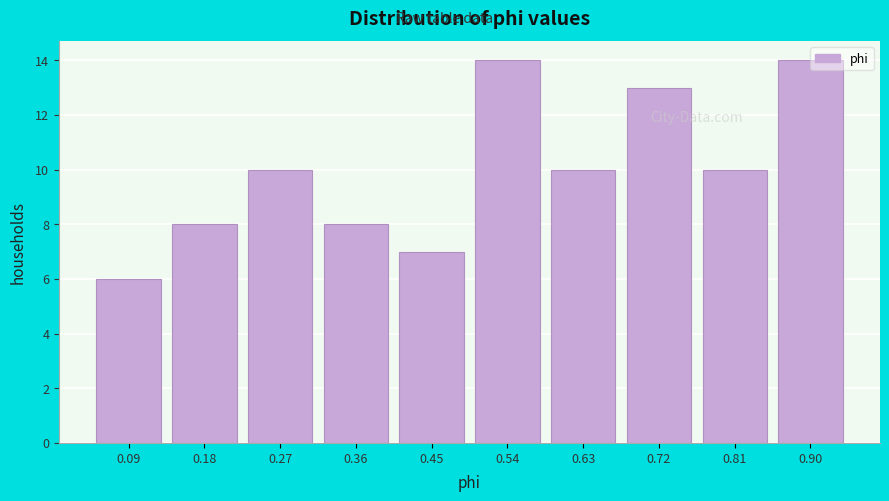

What is the difference between the maximum and minimum values?

8